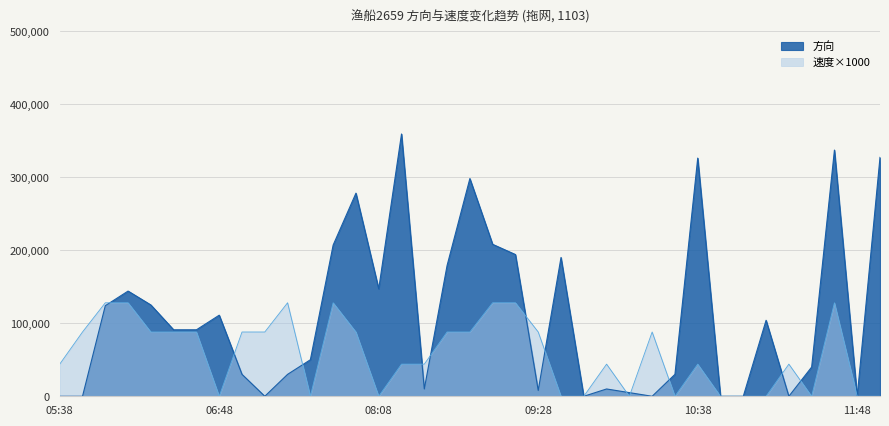

What is the average value of the 方向 series?

109541